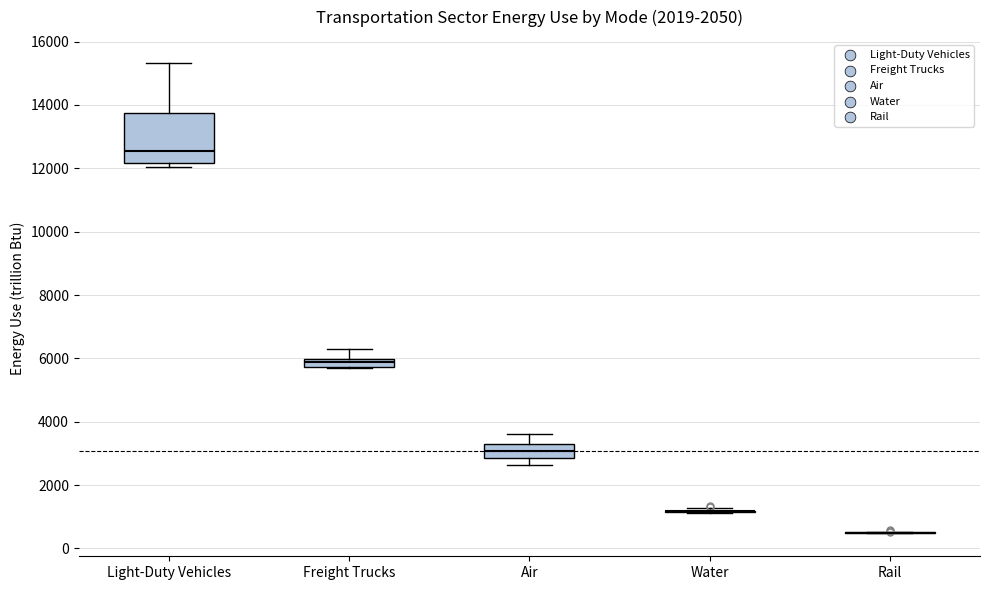

Comparing the boxes themselves (not the whiskers), which one is the tallest?

Light-Duty Vehicles